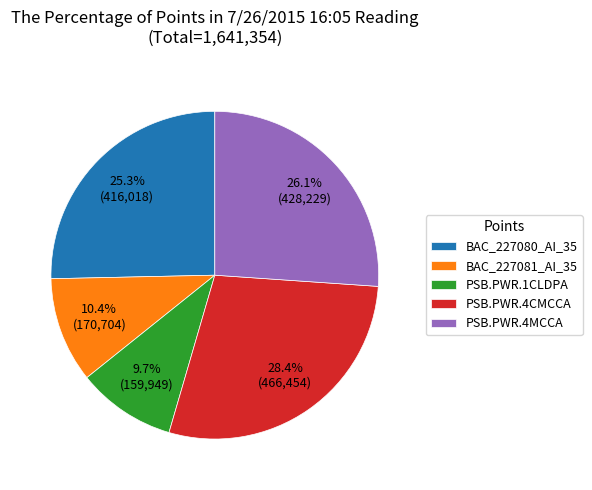

Approximately how many times larger is the value at PSB.PWR.4MCCA compared to PSB.PWR.4CMCCA?

0.9